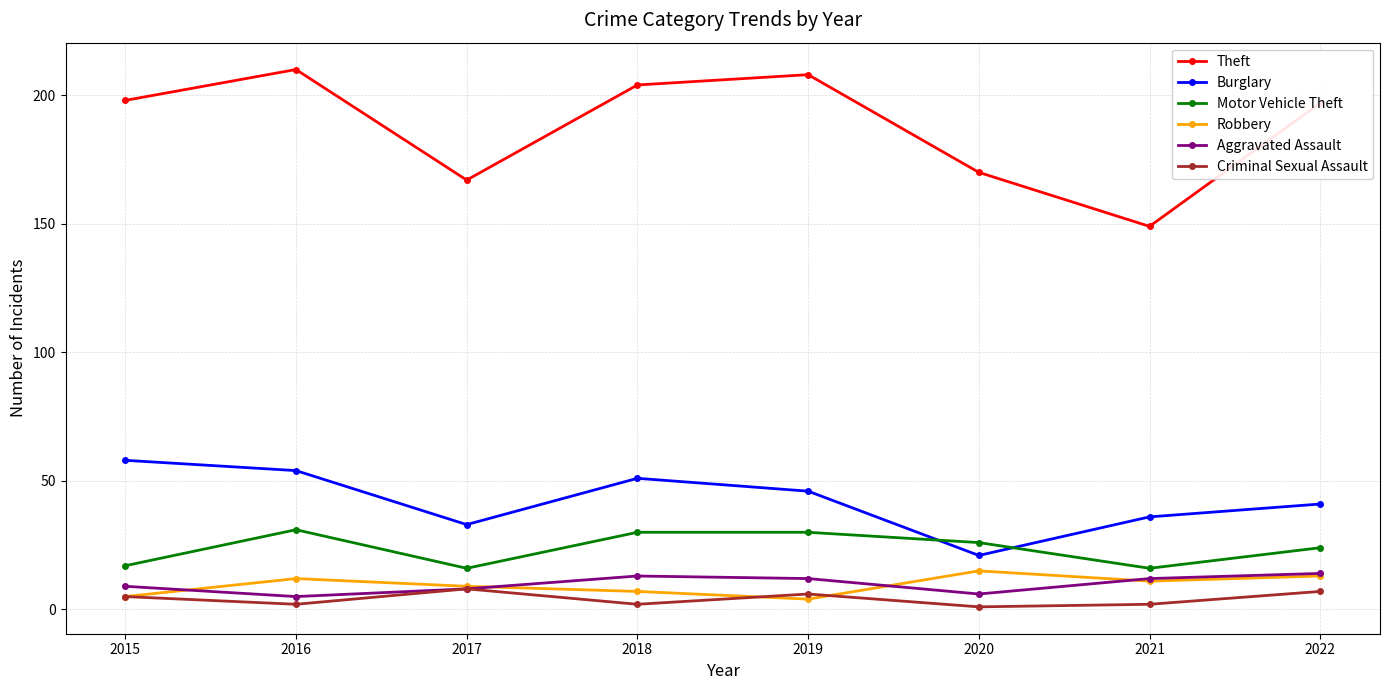

Does the chart display data point markers on the line(s)?

Yes